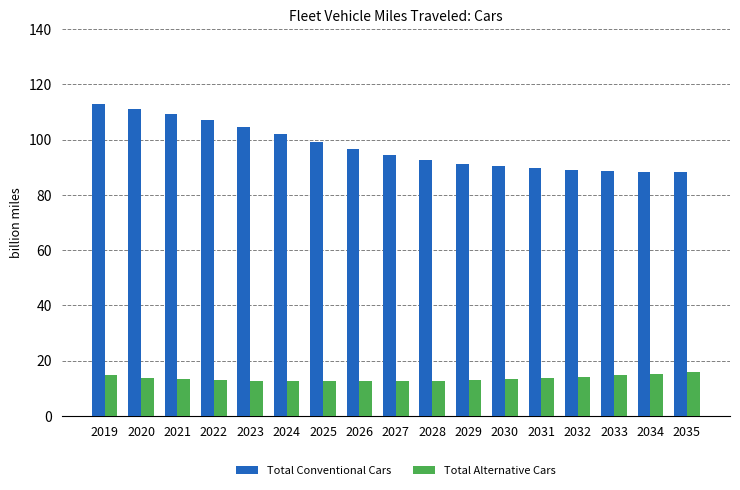

Rank the series by their average value, from highest to lowest.

Total Conventional Cars, Total Alternative Cars